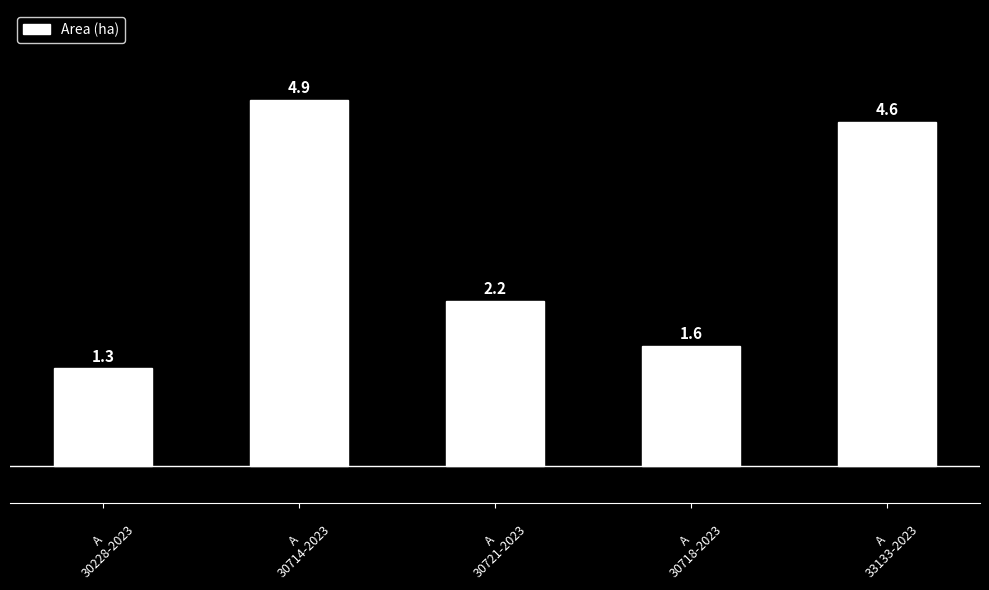

Reading right to left, list all the values displayed in this chart.

A
33133-2023=4.6	A
30718-2023=1.6	A
30721-2023=2.2	A
30714-2023=4.9	A
30228-2023=1.3